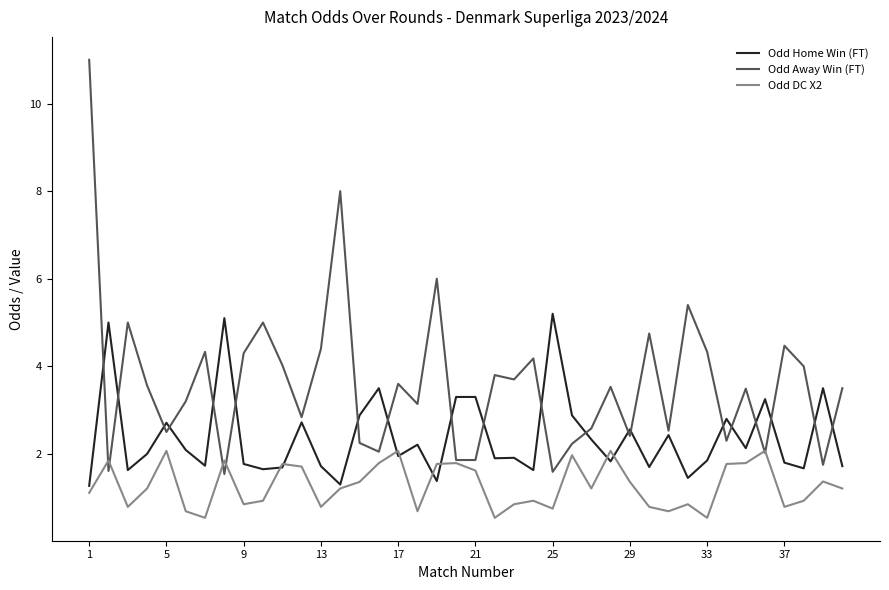

What is the maximum value for Odd Away Win (FT)?

11.0